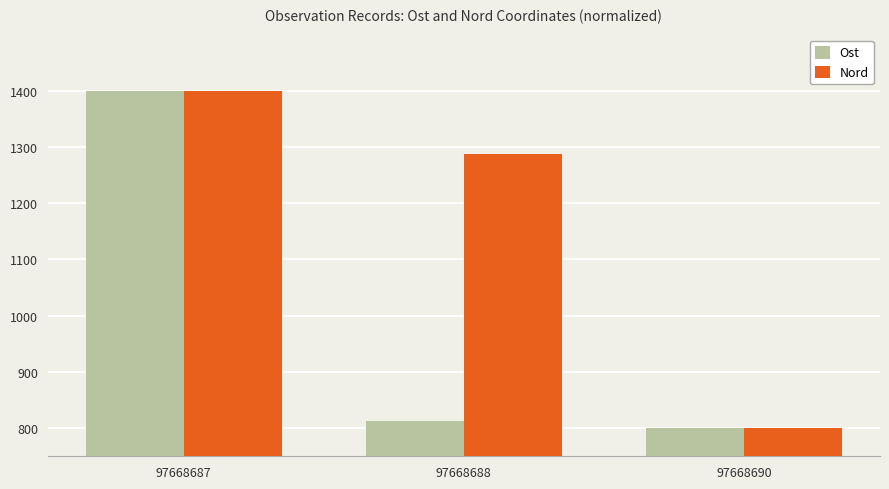

Count the number of data series in this chart.

2